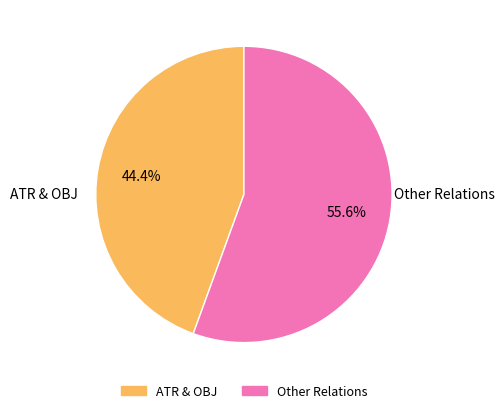

How many segments does this pie chart have?

2